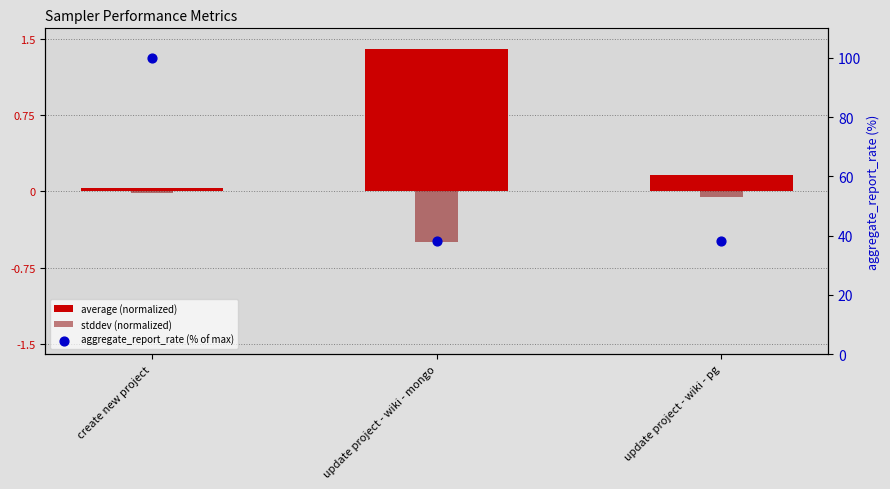

Which series contains the highest Y value?

aggregate_report_rate (% of max)